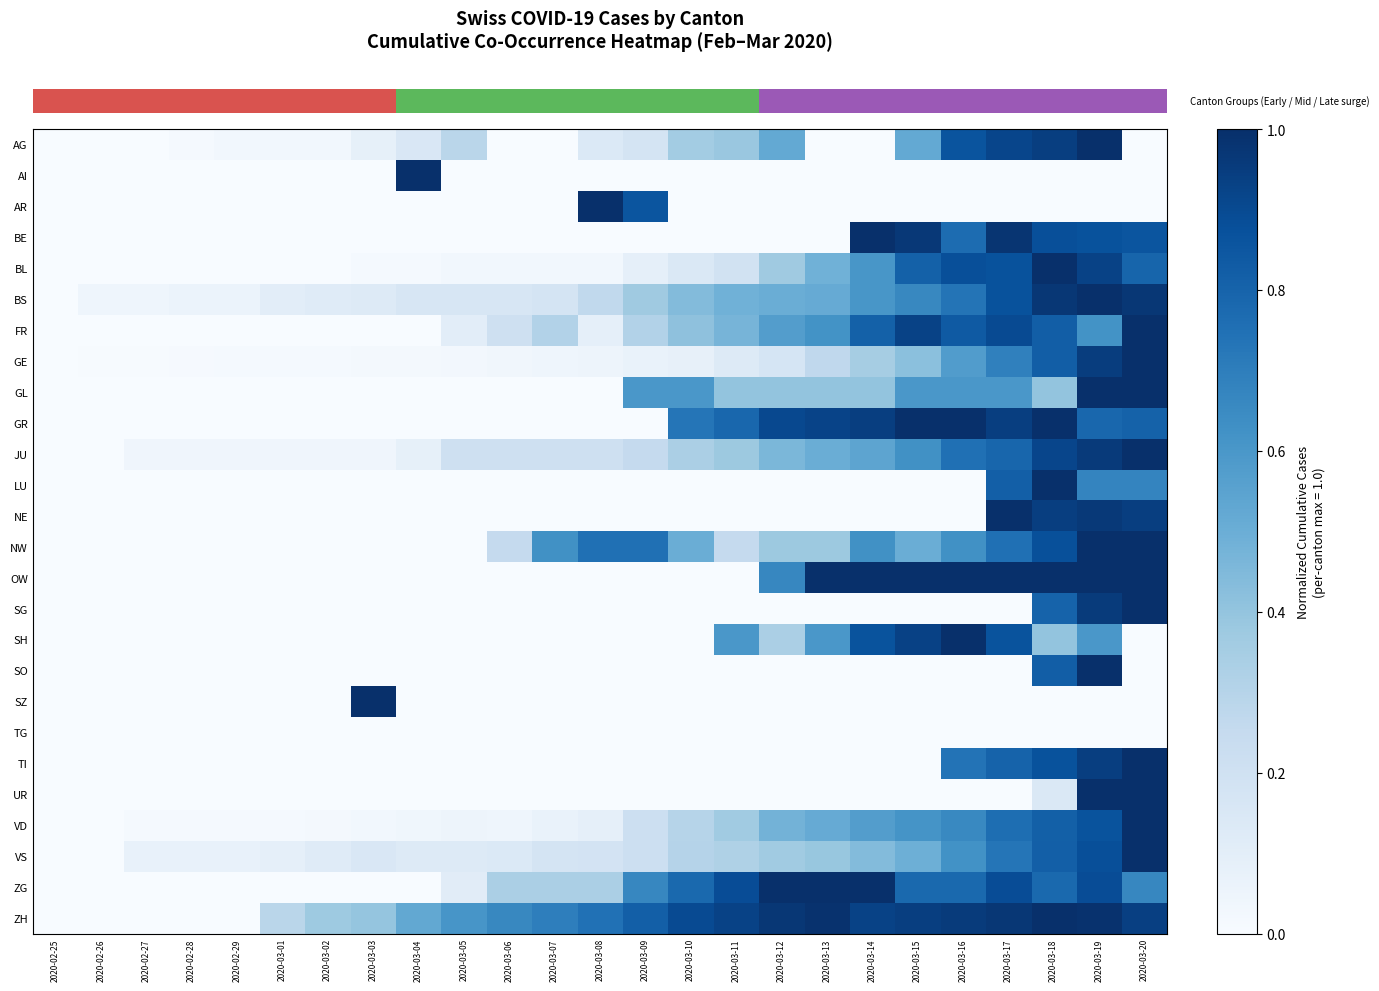

Between 2020-03-16 and 2020-03-20, which is larger?

2020-03-16